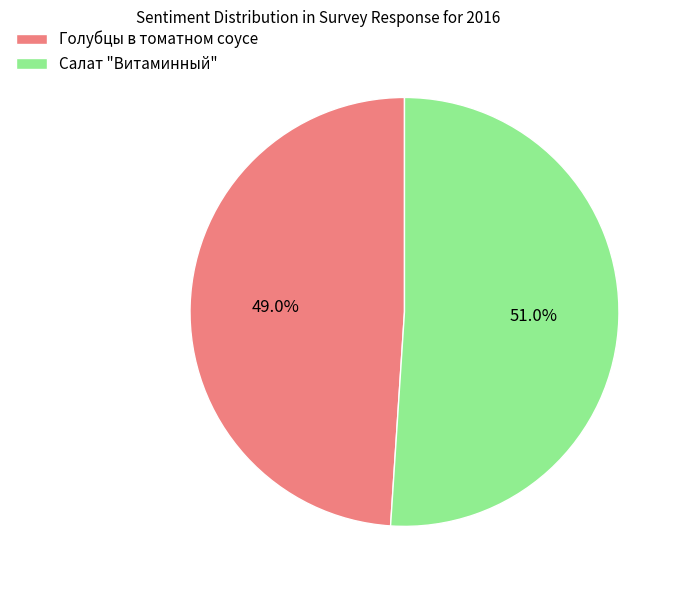

True or false: Голубцы в томатном соусе accounts for 49% of the total.

True